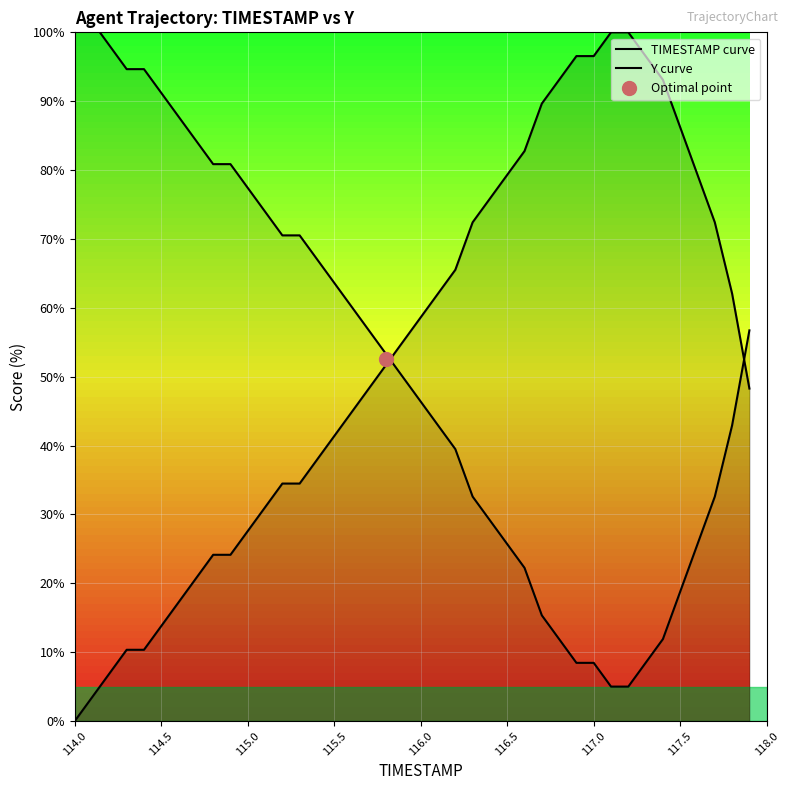

What are all the series names shown in the legend?

TIMESTAMP curve, Y curve